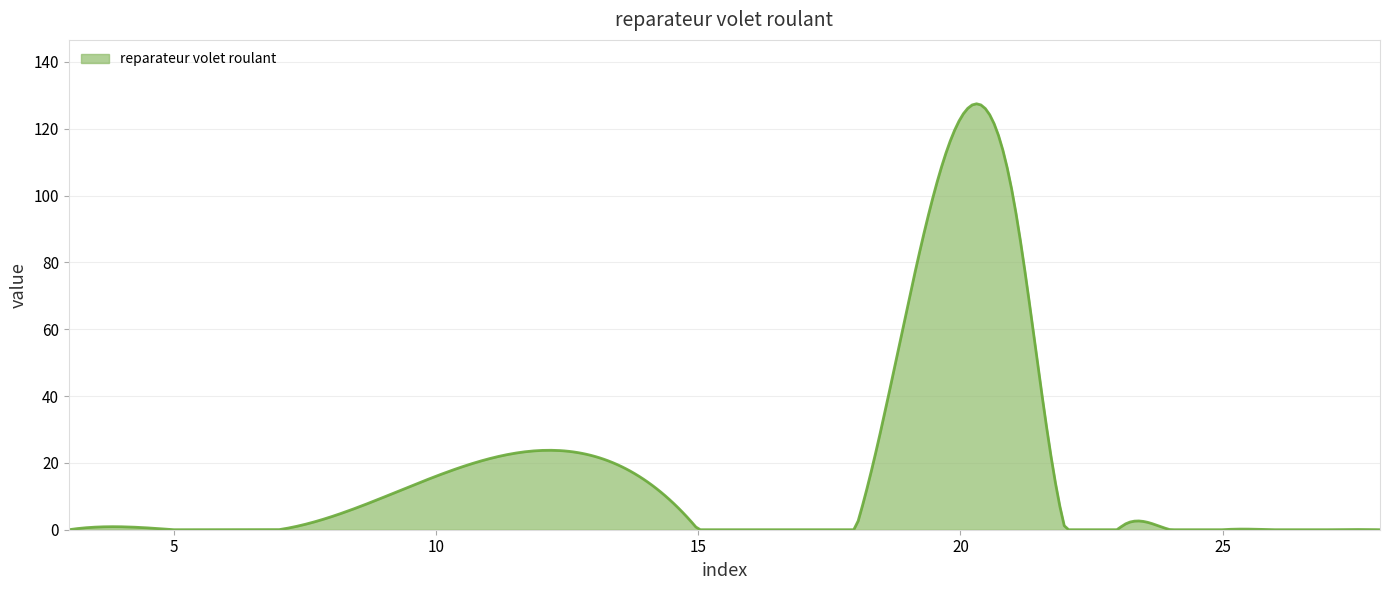

What is the maximum value shown in the chart?

127.4